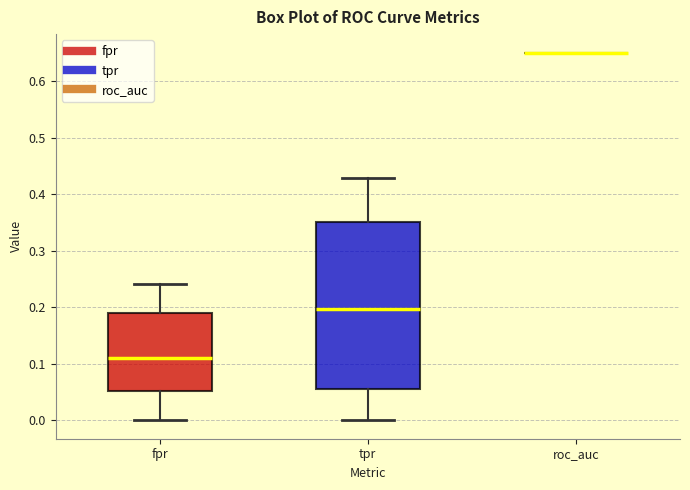

Reading left to right, transcribe this box plot: for each box, give where its median line is, the range the box spans, and where its two whiskers end, as read against the y-axis. The values are not printed on the chart, so give them approximately, as read against the axis.

fpr: median 0.11, box 0.05 to 0.19, whiskers 0.00 to 0.24
tpr: median 0.20, box 0.05 to 0.35, whiskers 0.00 to 0.43
roc_auc: box collapsed to a line at 0.65, whiskers 0.65 to 0.65